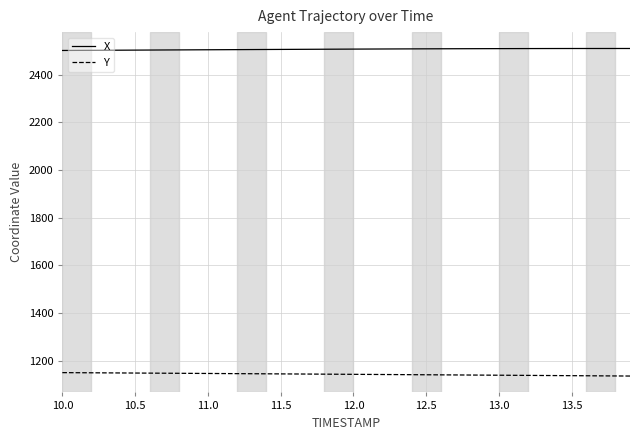

Which series has the largest total across all categories?

X